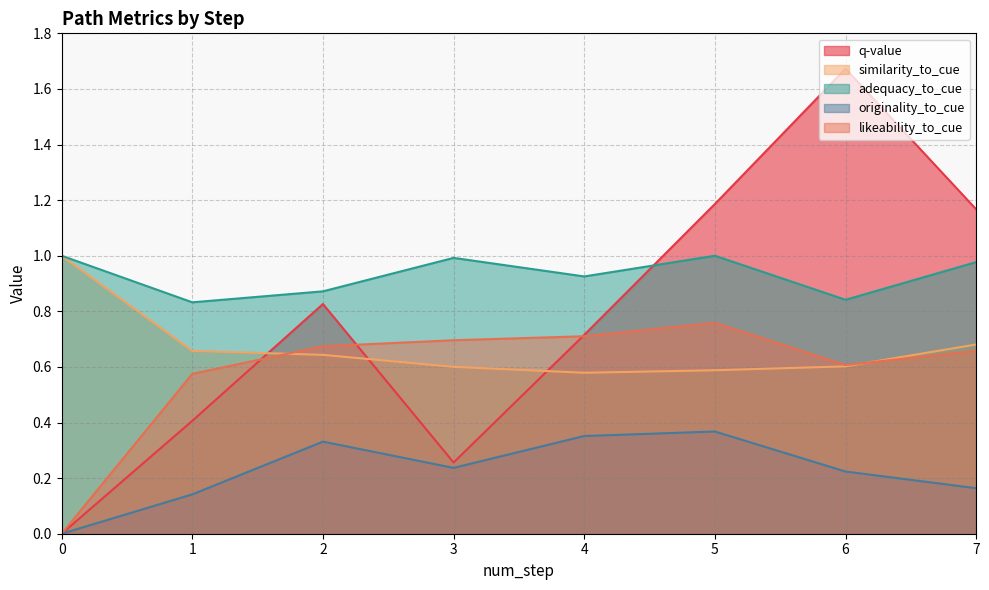

What is the value of the adequacy_to_cue point at the 7th from the left?

0.8